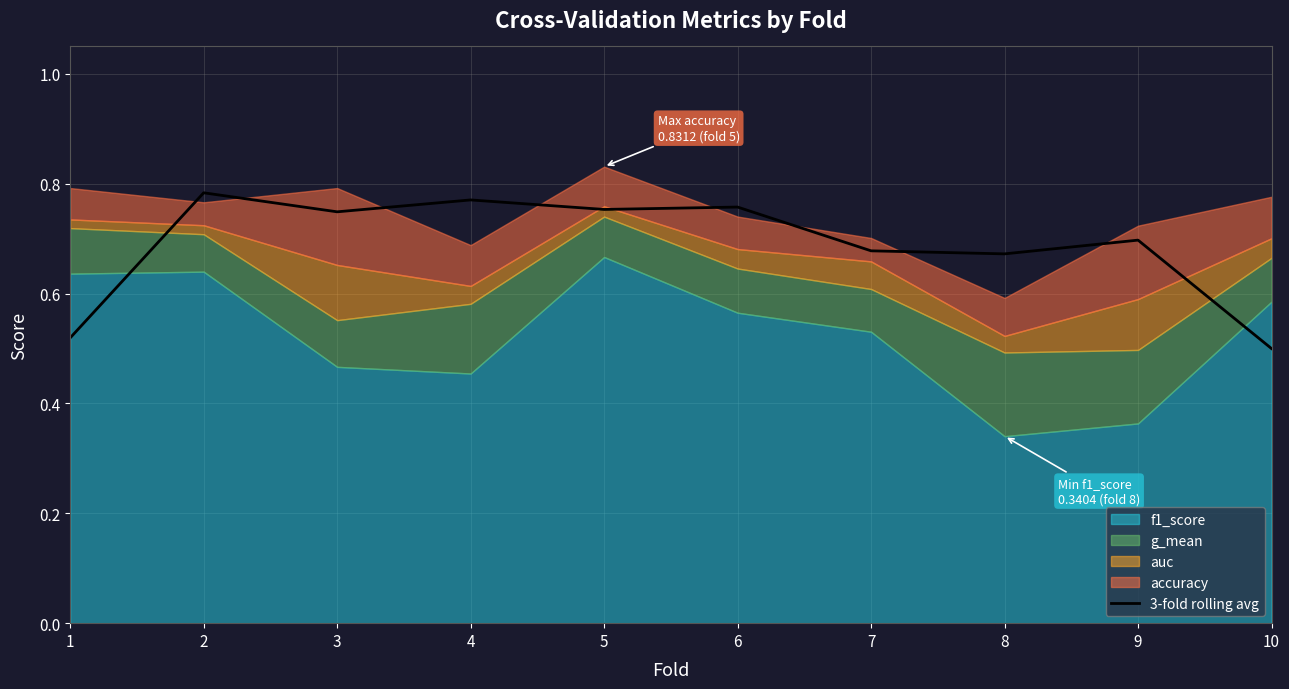

Reading left to right, list all the values displayed in this chart.

0.5	0.8	0.7	0.8	0.8	0.8	0.7	0.7	0.7	0.5